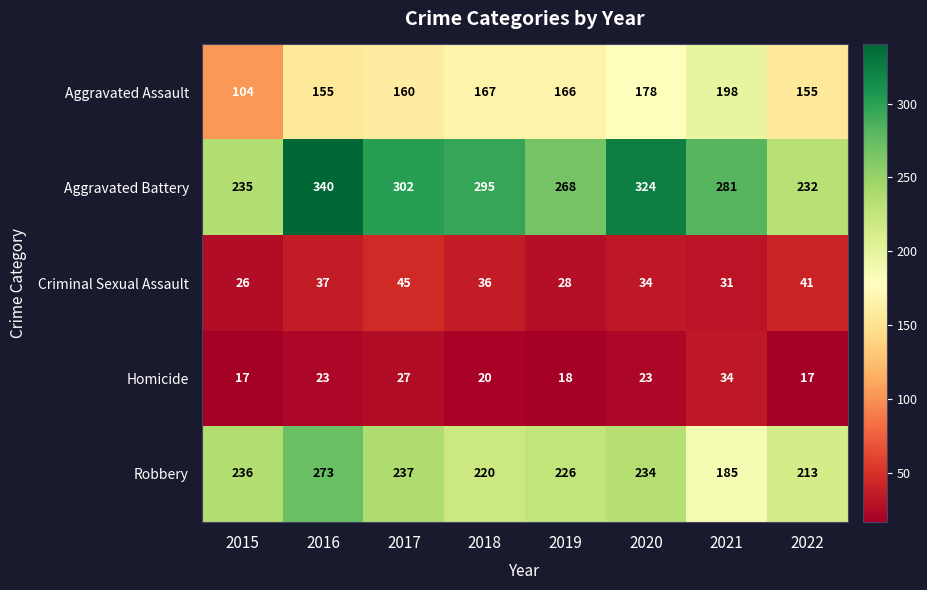

The value of Aggravated Battery at 2022 is 367. True or false?

False